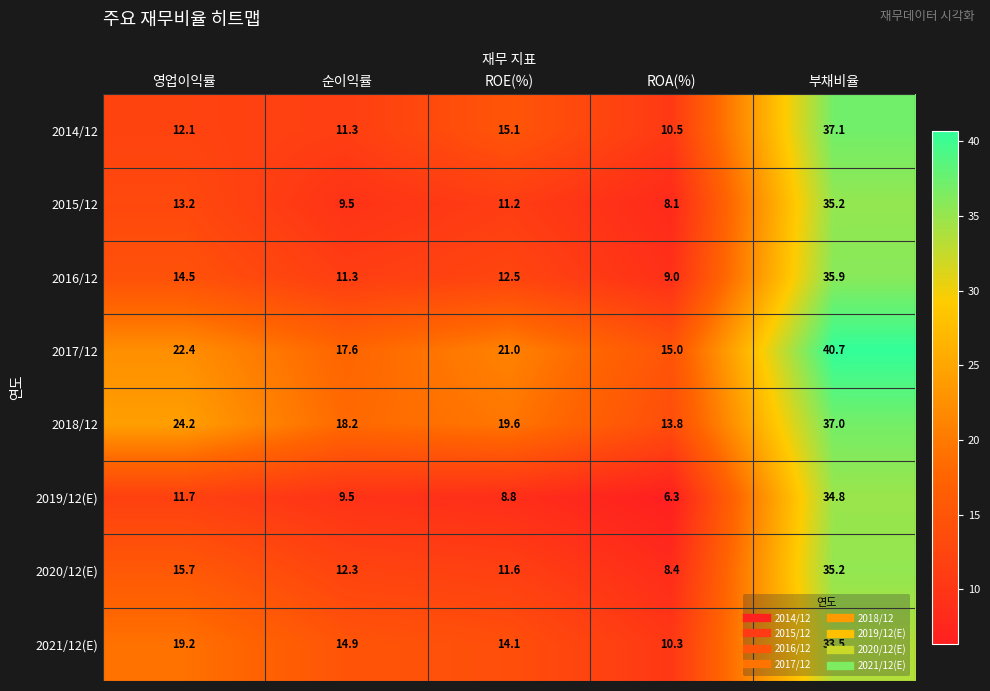

What is the average value of the 2015/12 series?

15.4